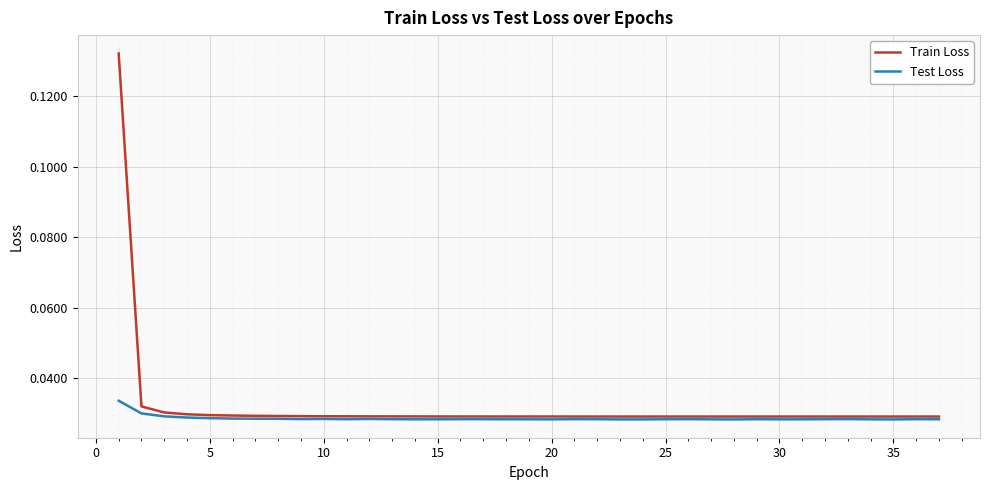

Which series has the largest range (max minus min)?

Train Loss